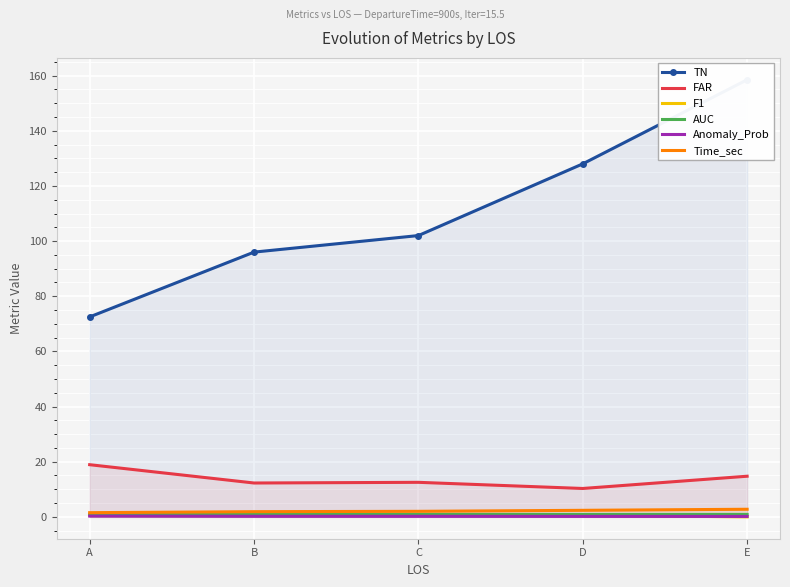

What are all the series names shown in the legend?

TN, FAR, F1, AUC, Anomaly_Prob, Time_sec